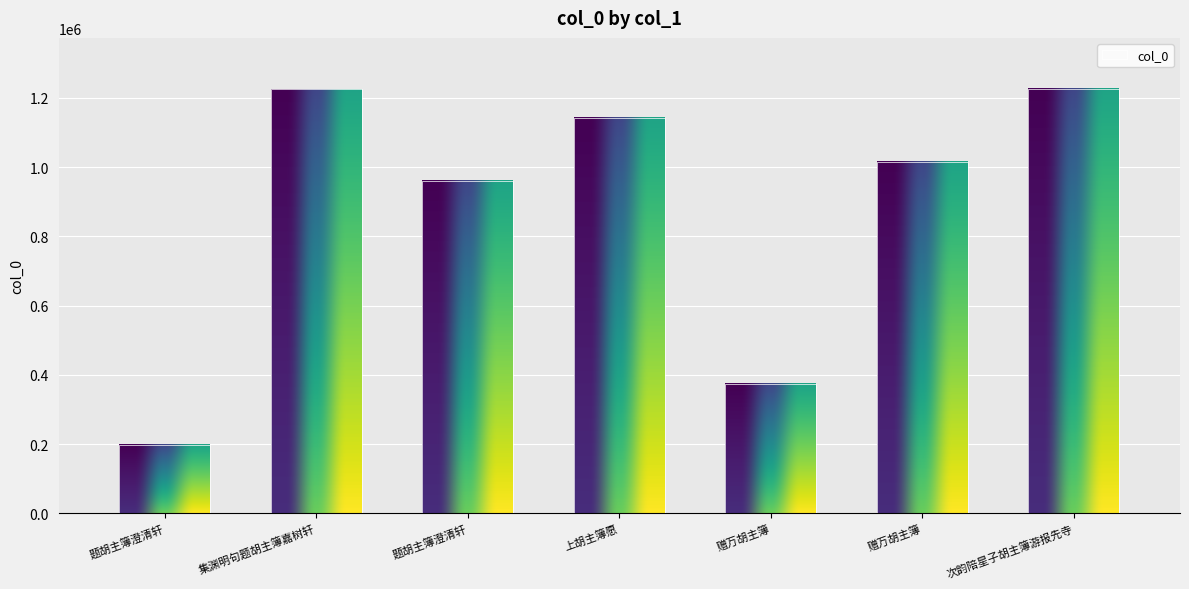

Reading right to left, extract all data points from this chart.

次韵陪星子胡主簿游报先寺=1226305	赠万胡主簿=1015603	赠万胡主簿=374336	上胡主簿愿=1142505	题胡主簿澄清轩=959866	集渊明句题胡主簿嘉树轩=1224523	题胡主簿澄清轩=196813